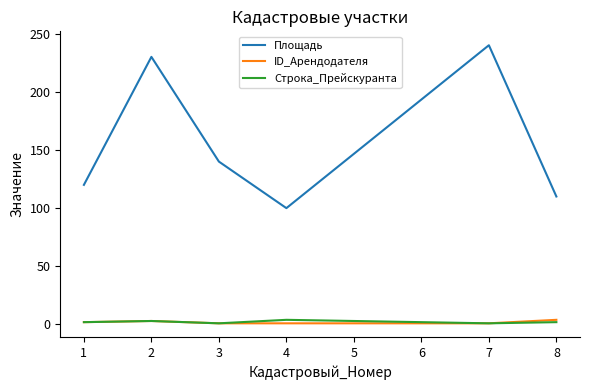

Which category has the highest value across all series?

7